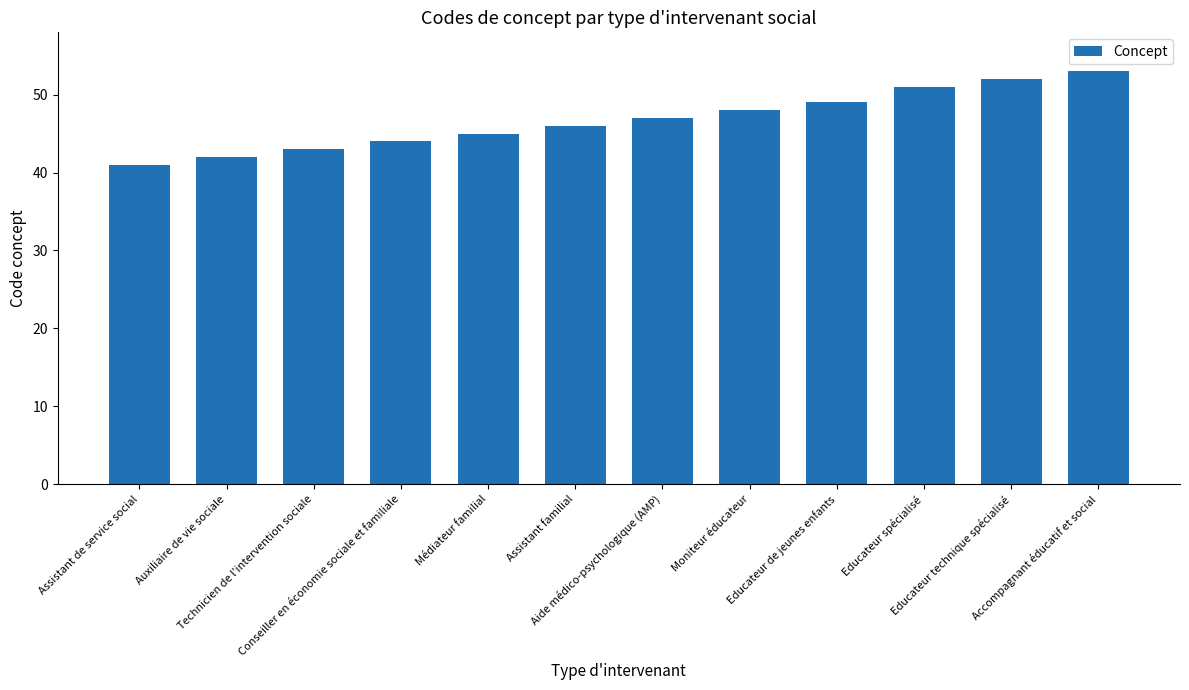

Is it true that the value at Conseiller en économie sociale et familiale is 20?

False